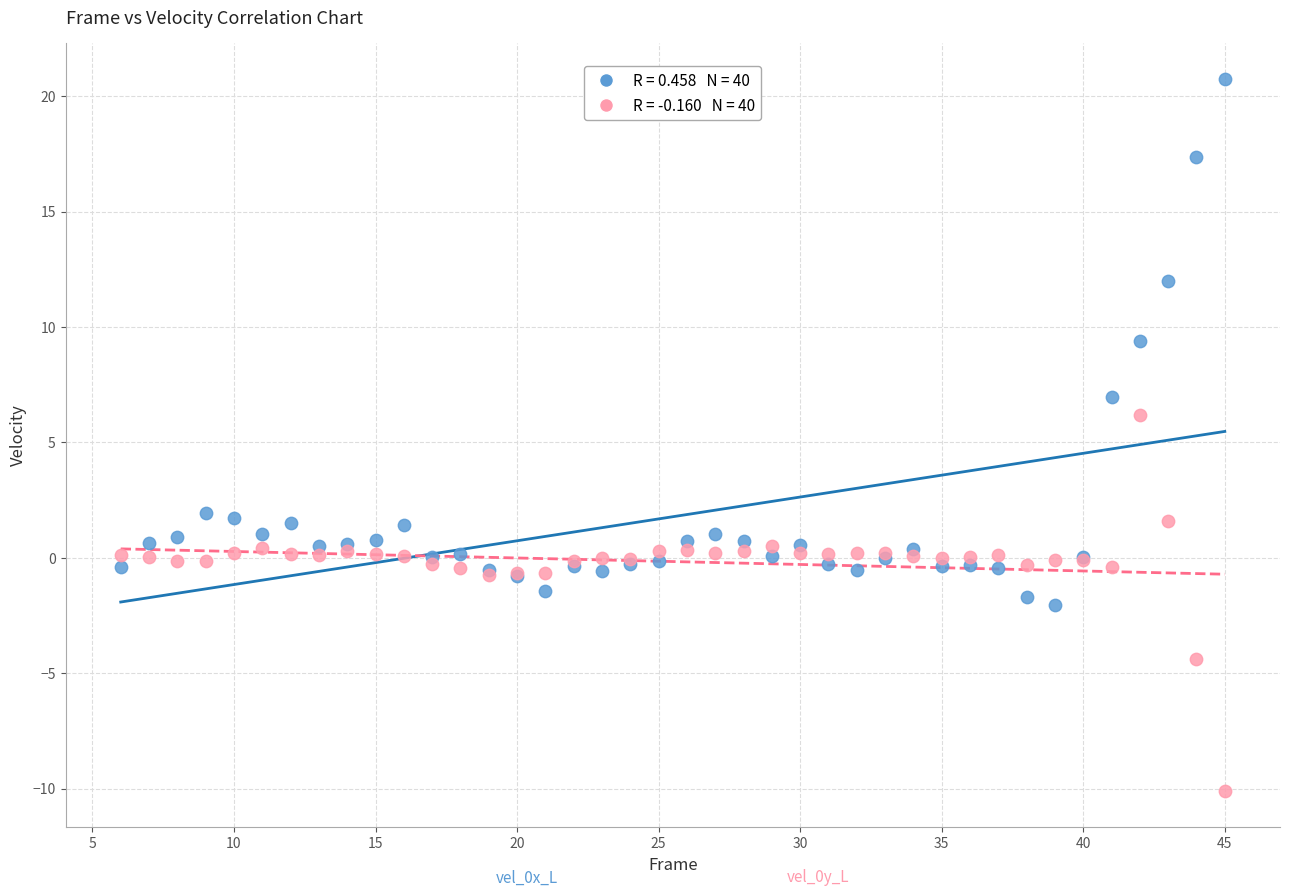

Across all series, what Y value is closest to 5?

6.2